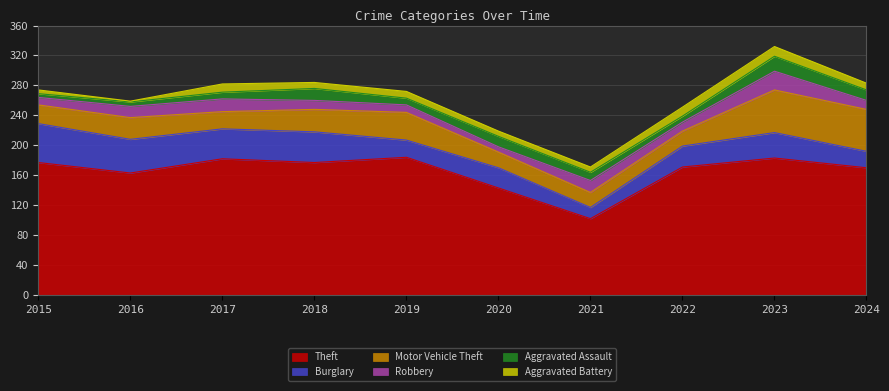

What is the sum of the Motor Vehicle Theft values at 2018 and 2015?

55